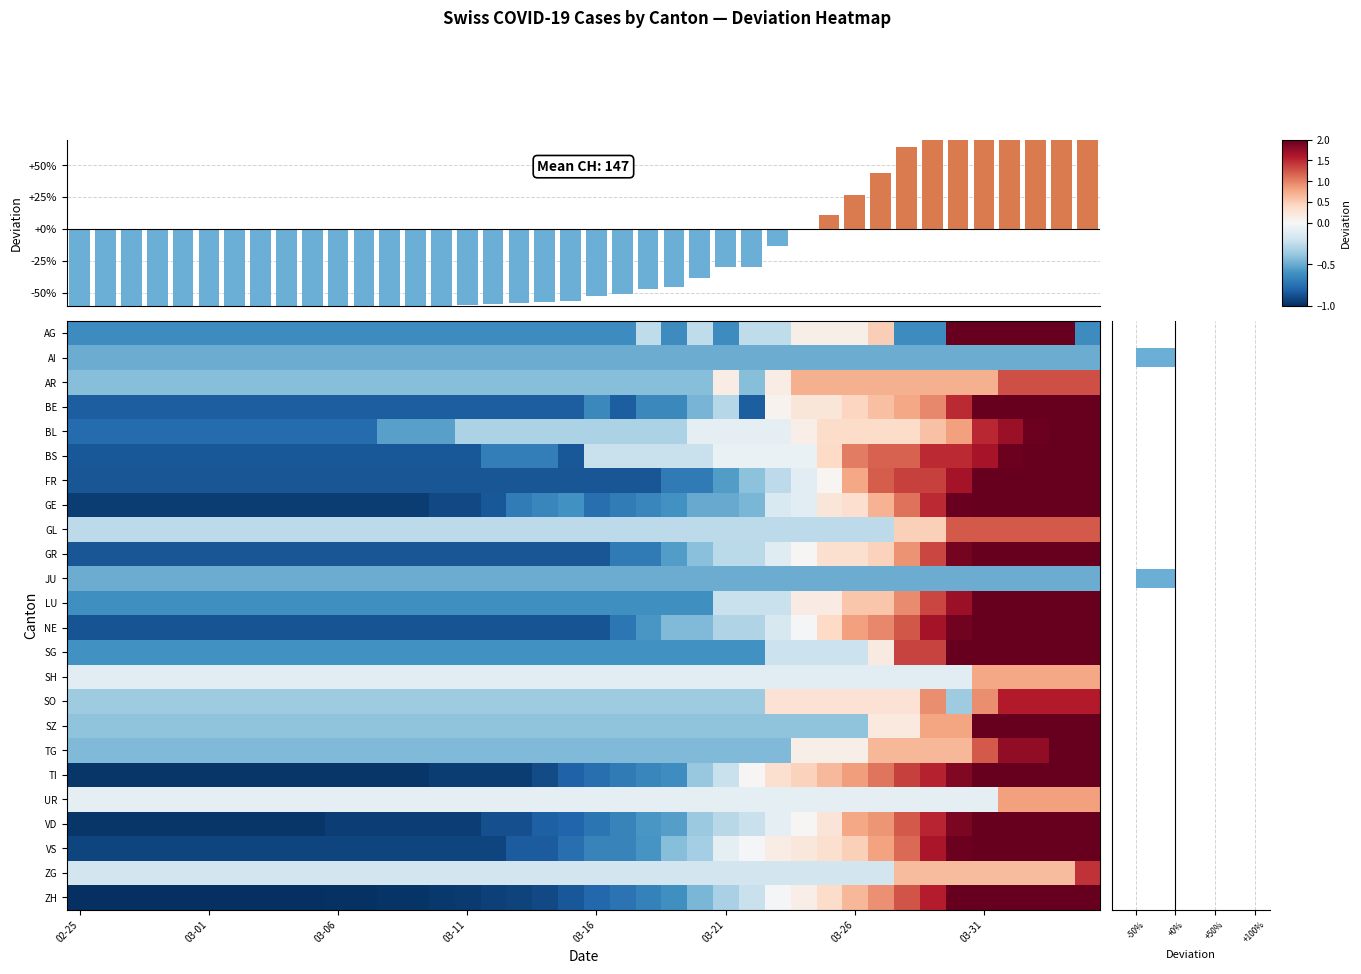

Where does the UR series first go above 0?

36